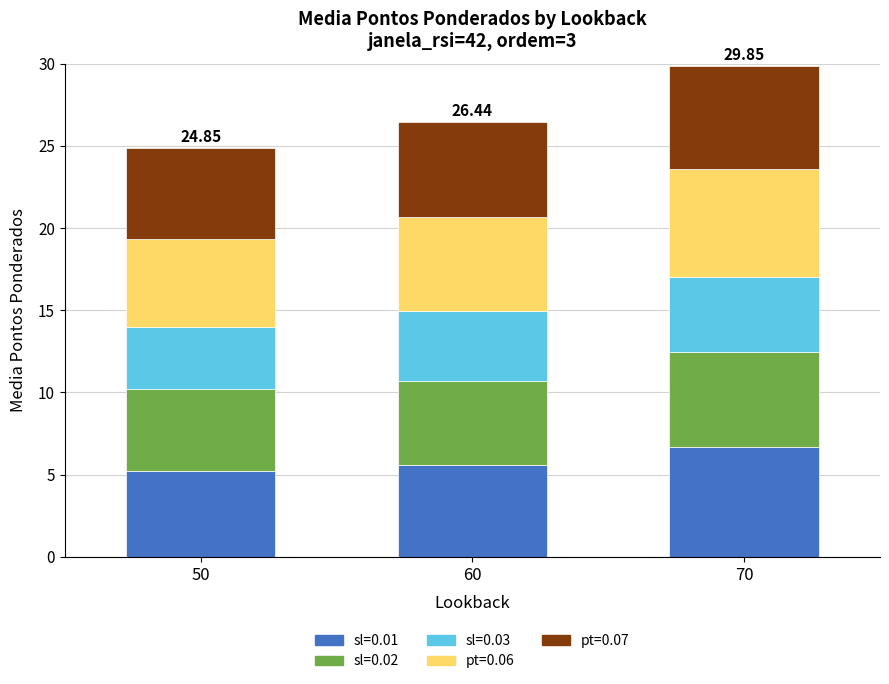

At which category is the sum across all series the highest?

70